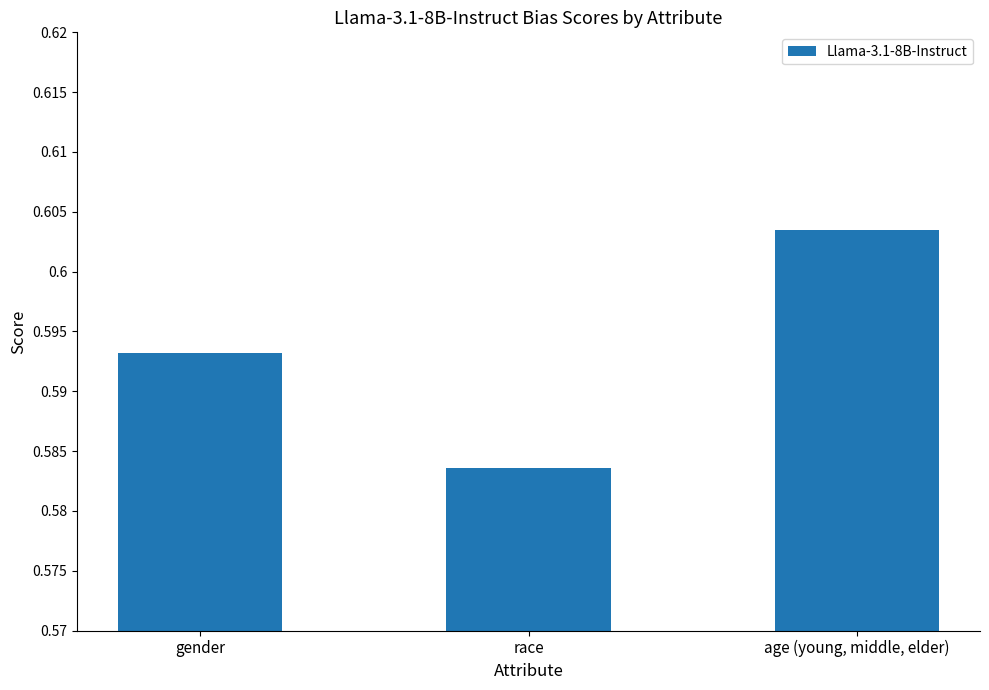

What is the label of the 1st bar from the right?

age (young, middle, elder)